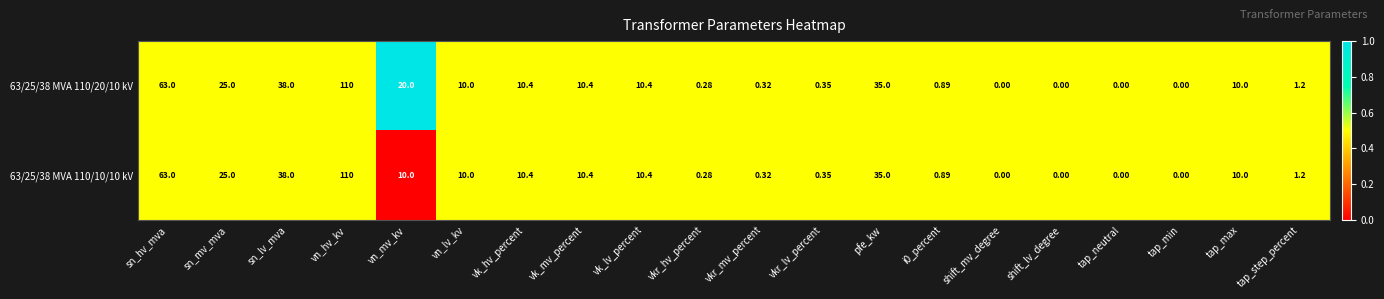

At which label does 63/25/38 MVA 110/10/10 kV first exceed 10?

sn_hv_mva